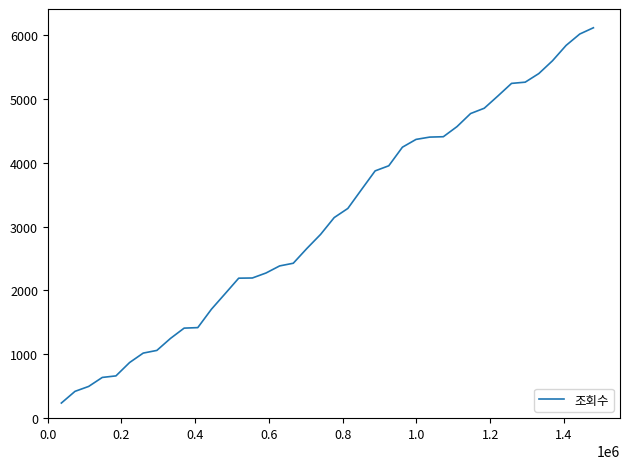

What is the greatest value displayed?

6112